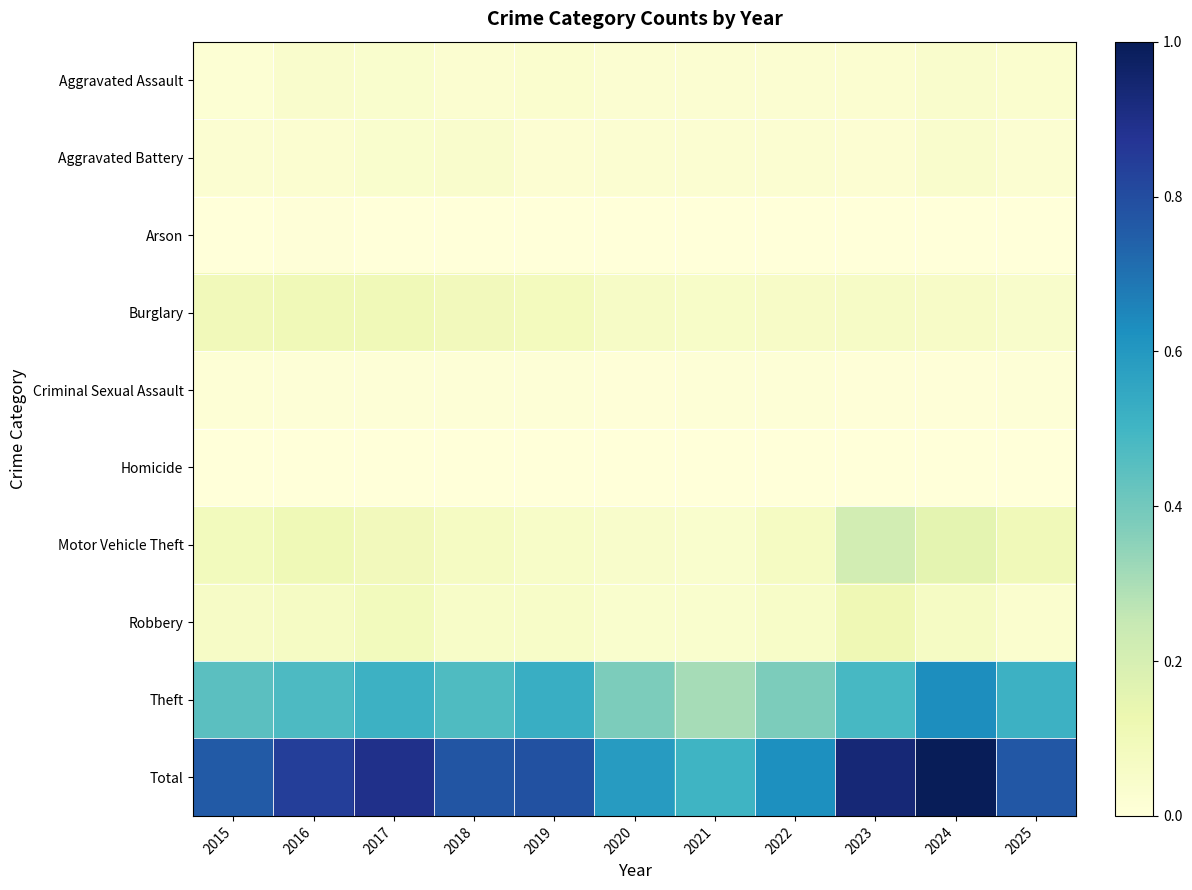

Which has a higher value, 2020 or 2025?

2025